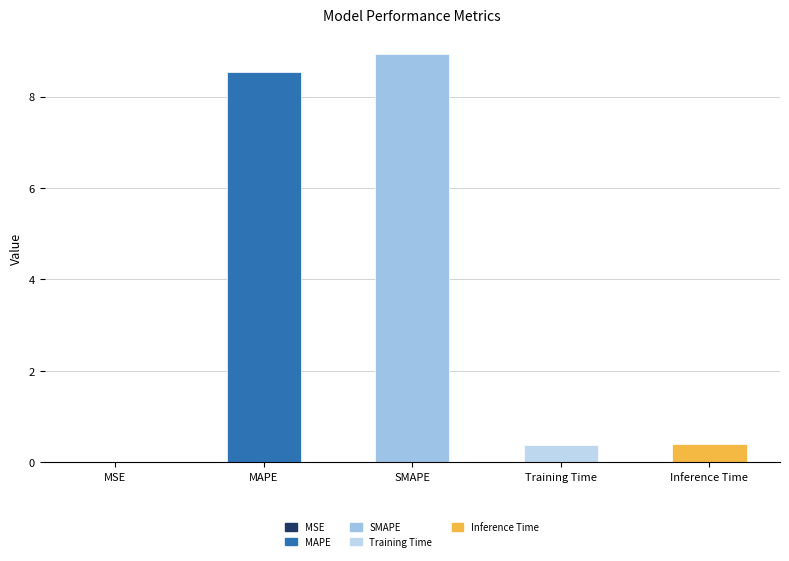

What is the greatest value displayed?

8.9